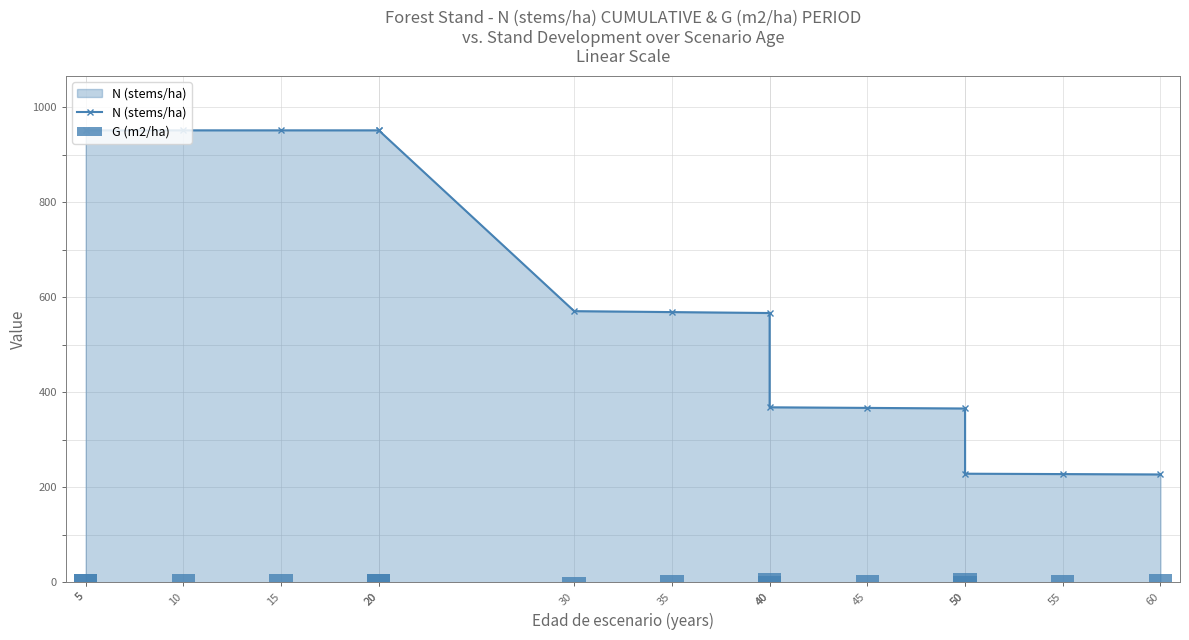

Where is N (stems/ha) nearest to the value 589?

30